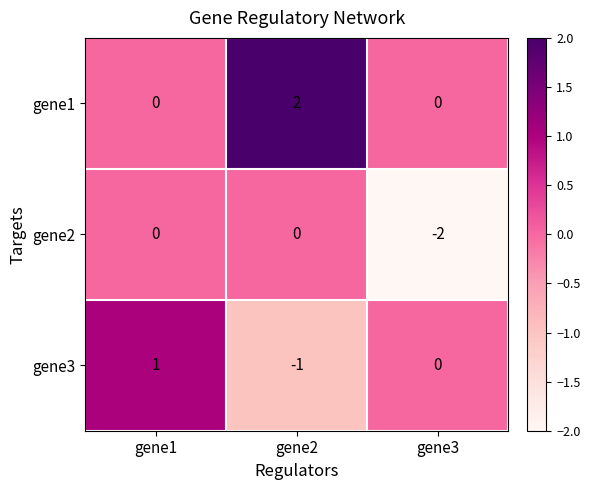

Which series has the largest total across all categories?

gene1